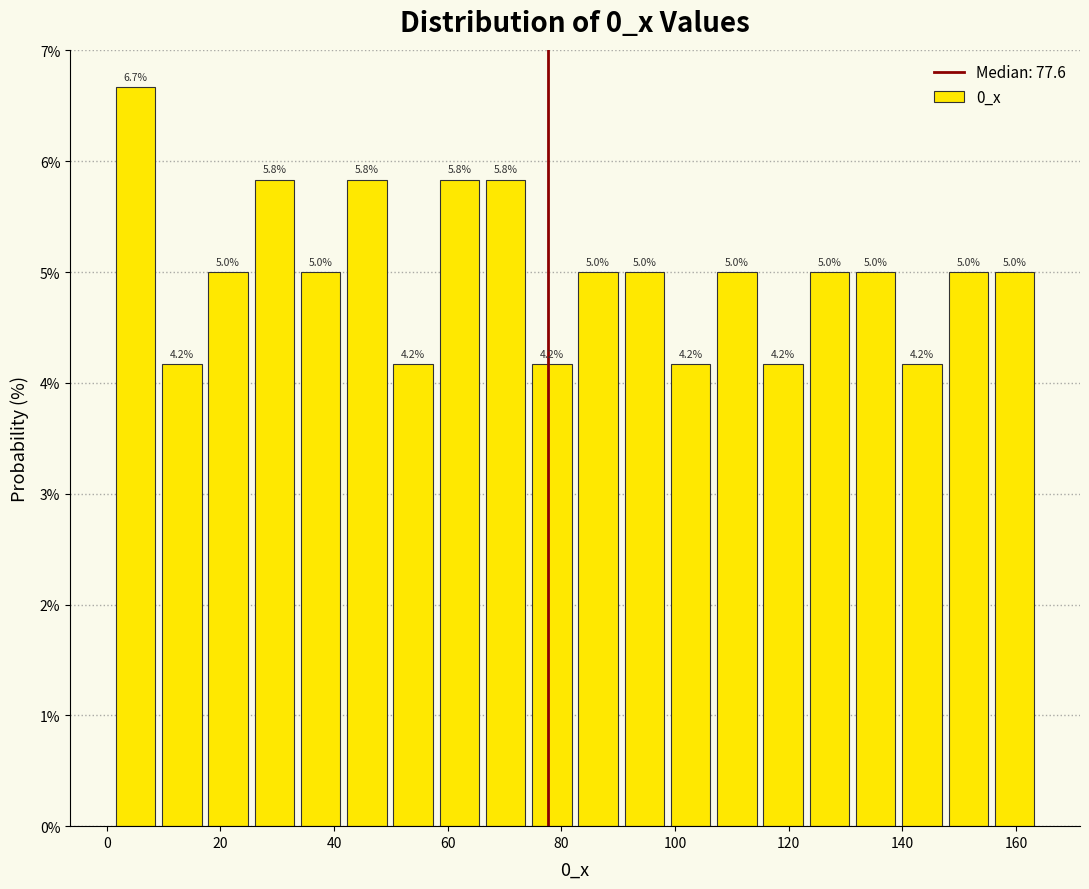

Reading left to right, transcribe this chart: for each bar, give the range it covers on the x-axis and its height. The bar edges are not printed on the chart, so give them approximately, as read against the axis.

2 to 10: 6.7
10 to 18: 4.2
18 to 26: 5.0
26 to 34: 5.8
34 to 42: 5.0
42 to 50: 5.8
50 to 58: 4.2
58 to 66: 5.8
66 to 74: 5.8
74 to 82: 4.2
82 to 90: 5.0
90 to 98: 5.0
98 to 106: 4.2
106 to 114: 5.0
114 to 124: 4.2
124 to 132: 5.0
132 to 140: 5.0
140 to 148: 4.2
148 to 156: 5.0
156 to 164: 5.0